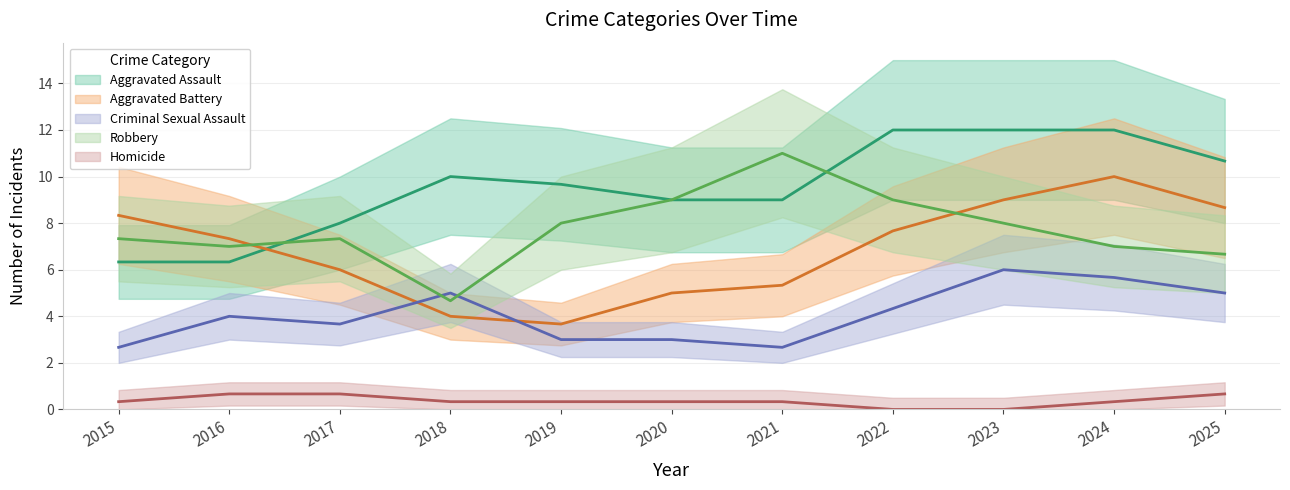

The value of Homicide at 2018 is -1. True or false?

False